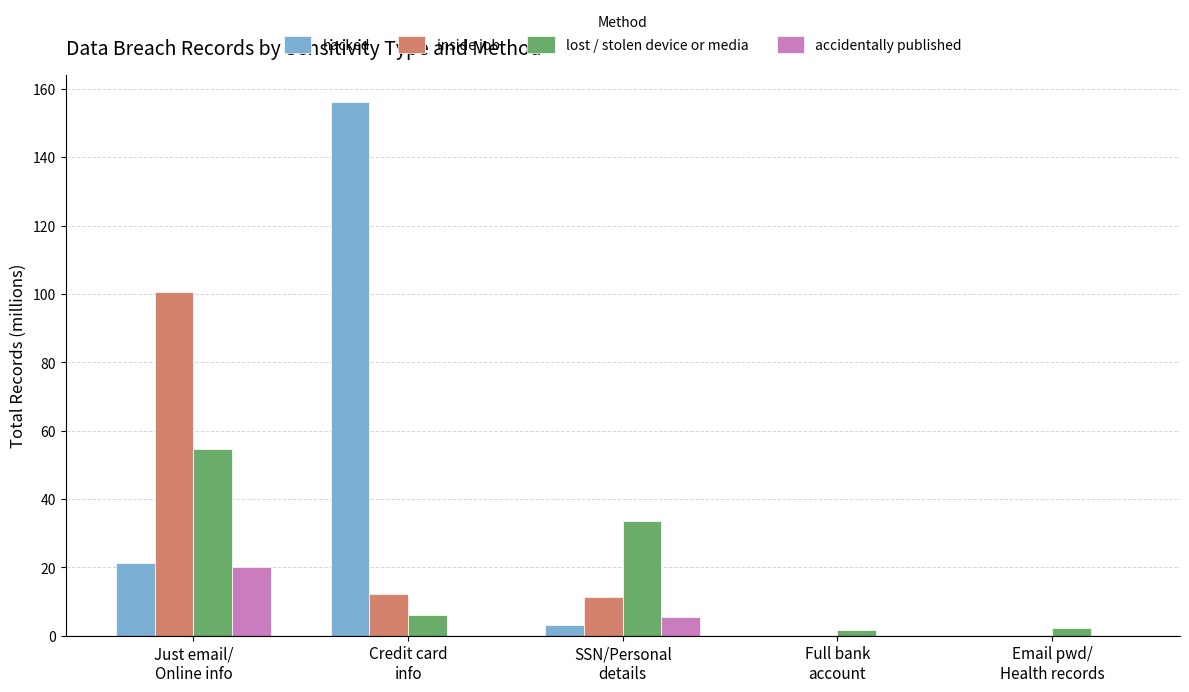

How many categories are shown in the chart?

5